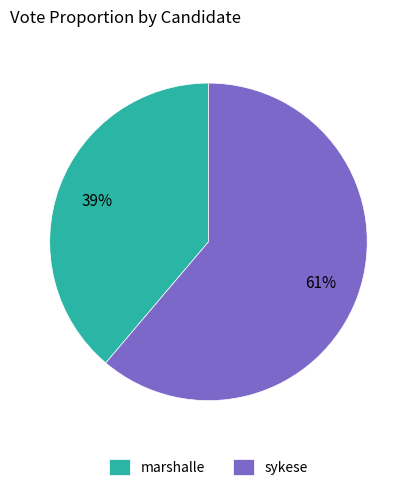

The marshalle slice represents 51% of the pie. True or false?

False